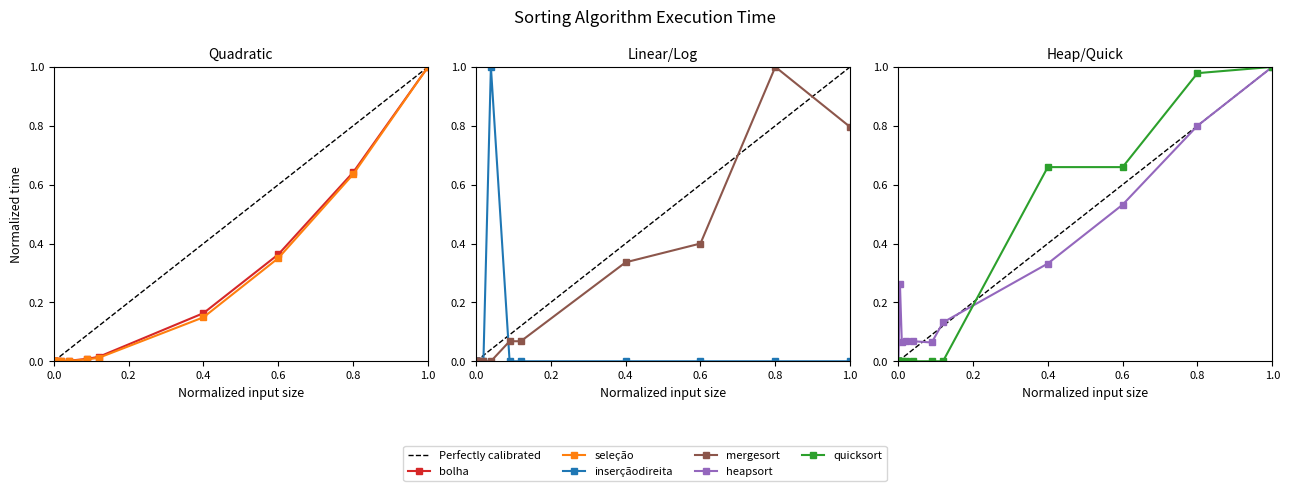

True or false: bolha and heapsort cross at least once.

False